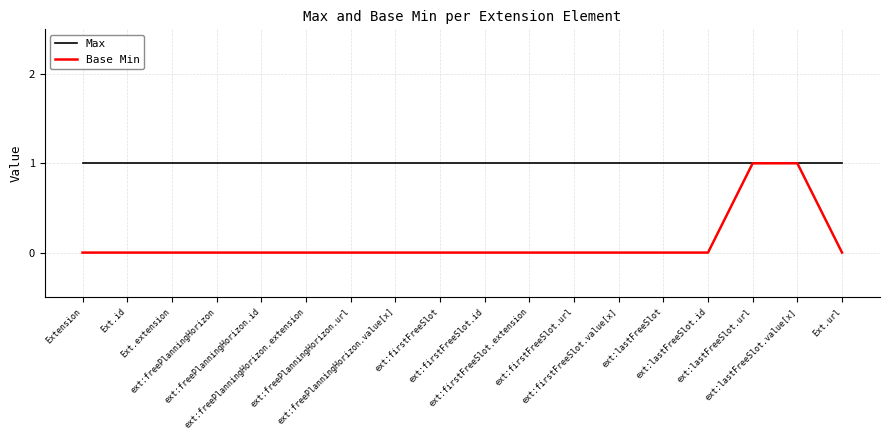

Which series has the largest total across all categories?

Max